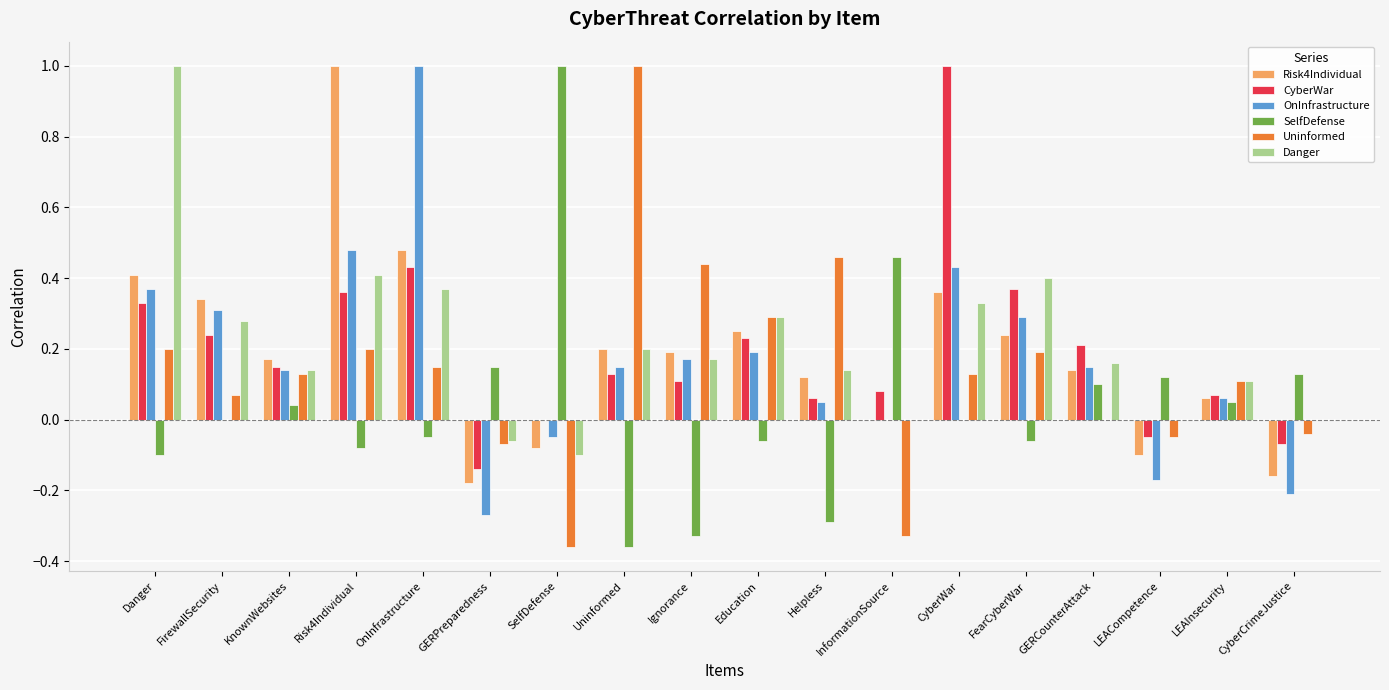

Which series has the largest total across all categories?

Danger